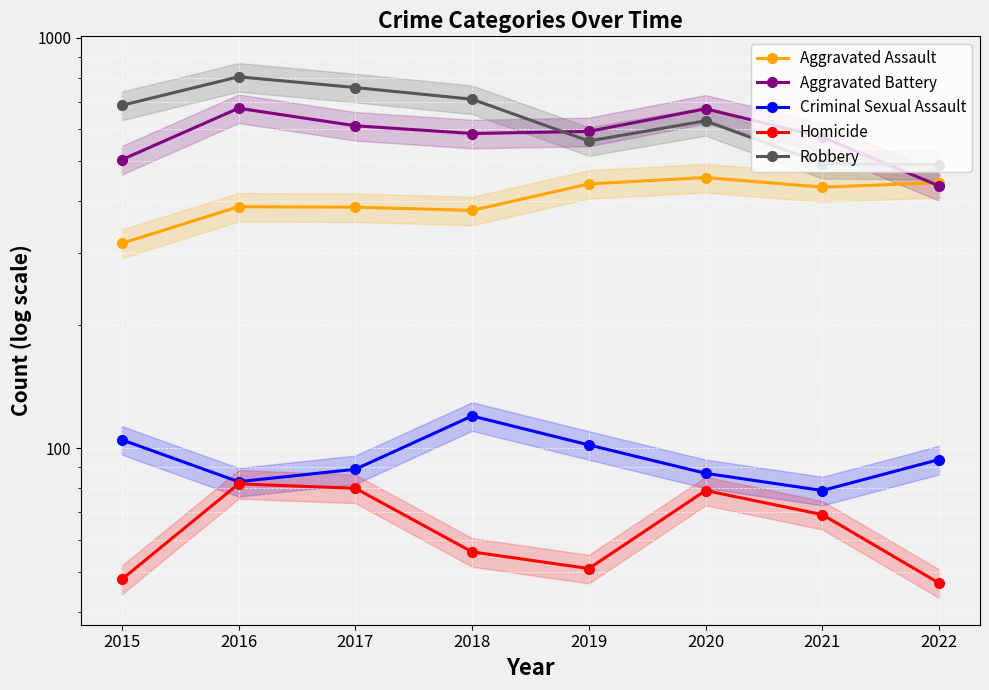

At which label does Aggravated Battery reach its peak?

2016